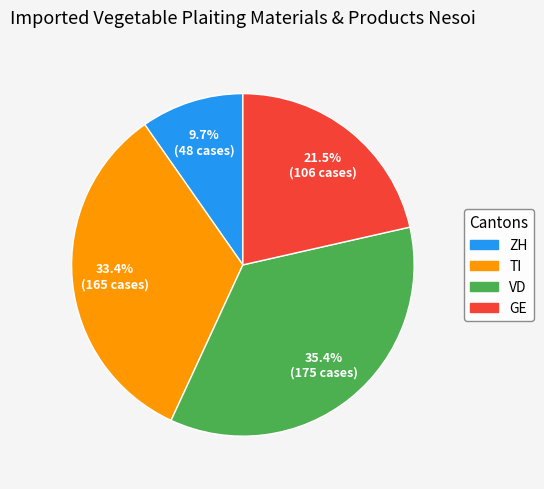

Count the number of slices in the pie.

4